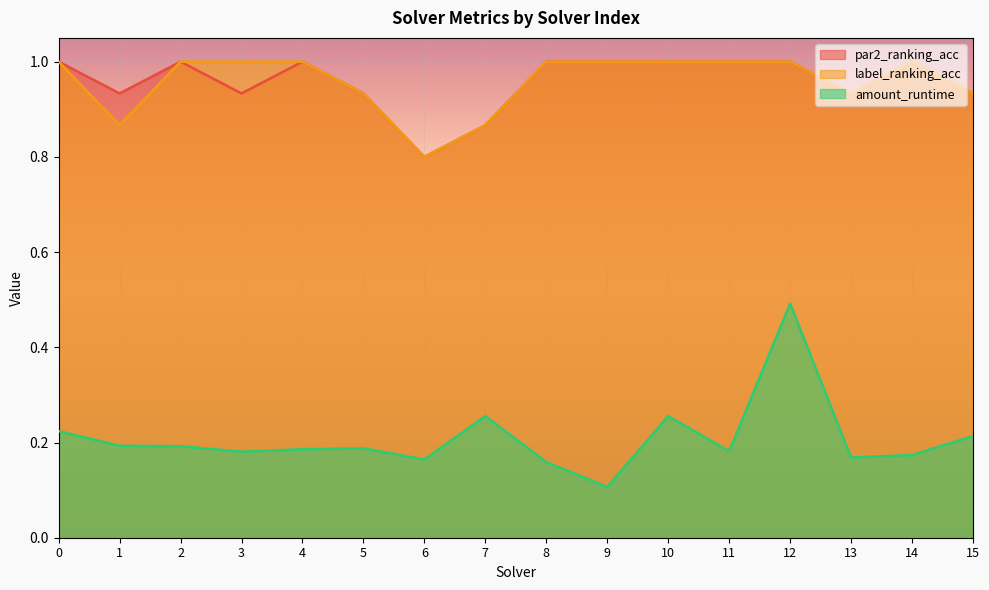

Count the number of data series in this chart.

3